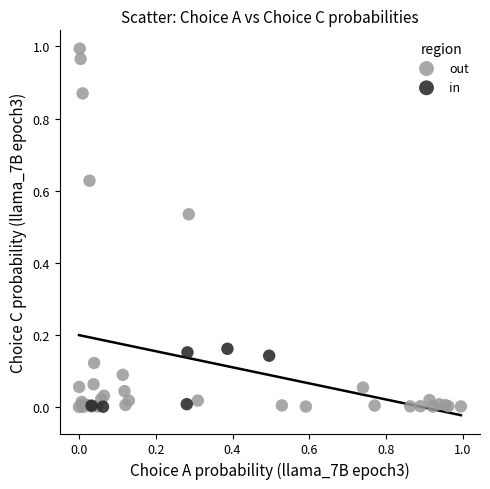

Which series contains the highest Y value?

out